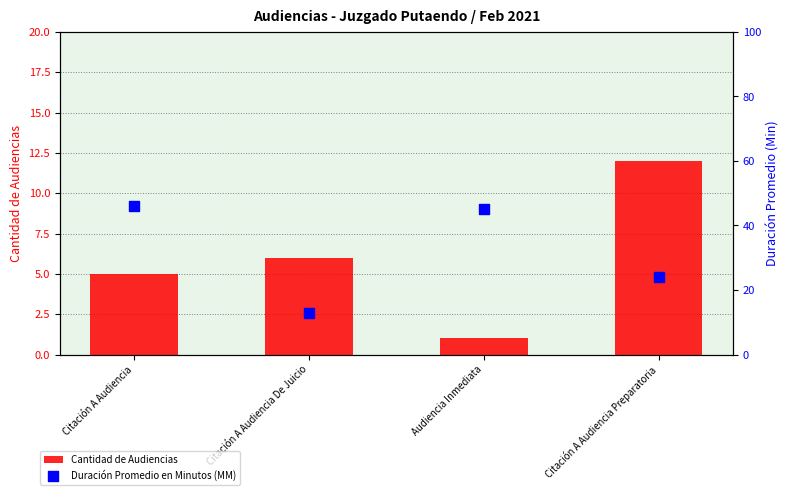

Which series contains the highest Y value?

Duración Promedio en Minutos (MM)